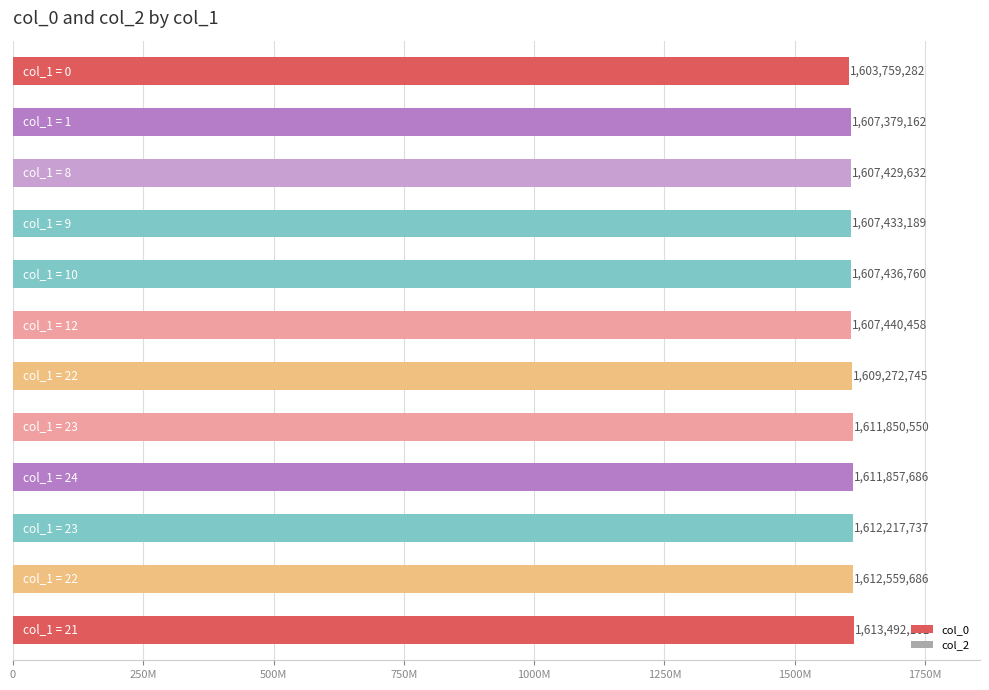

Does the chart contain any negative values?

No